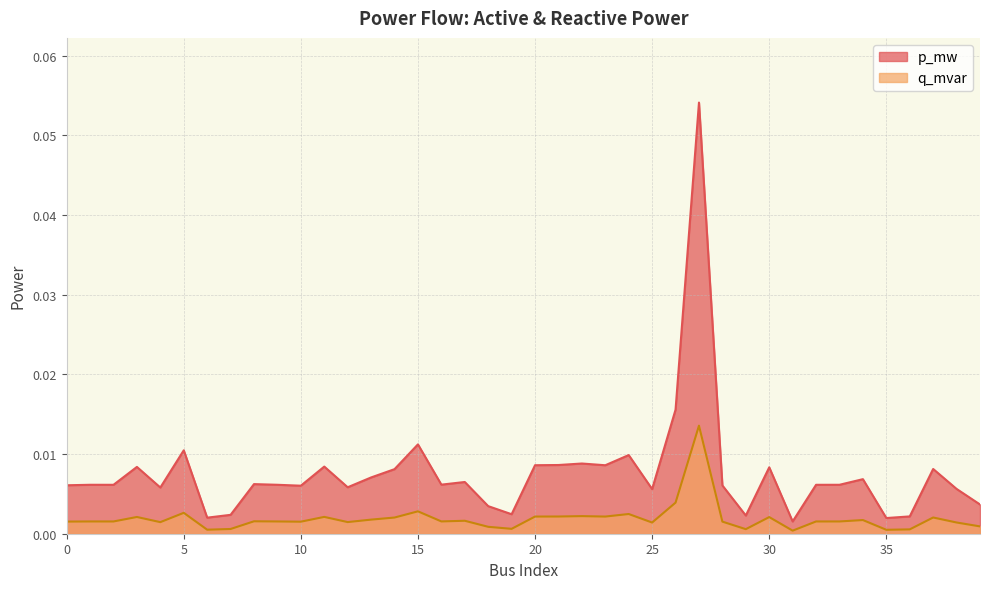

True or false: q_mvar has a value of 0.0 at 33.

True